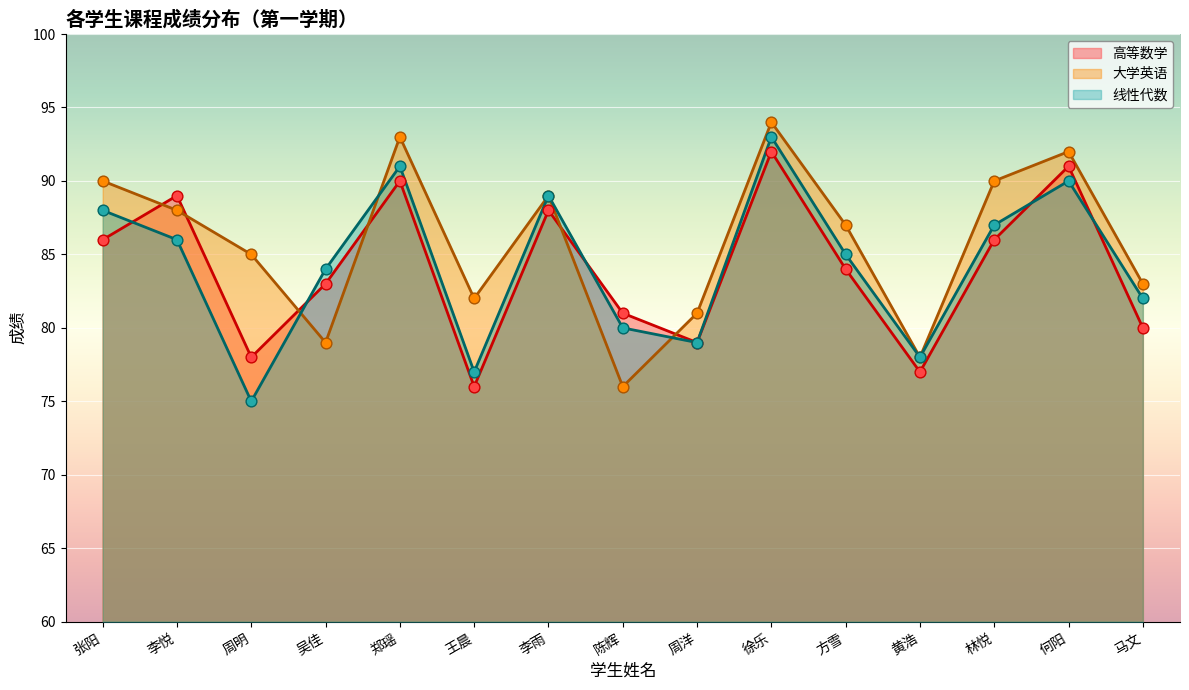

Which series reaches the maximum Y coordinate?

大学英语